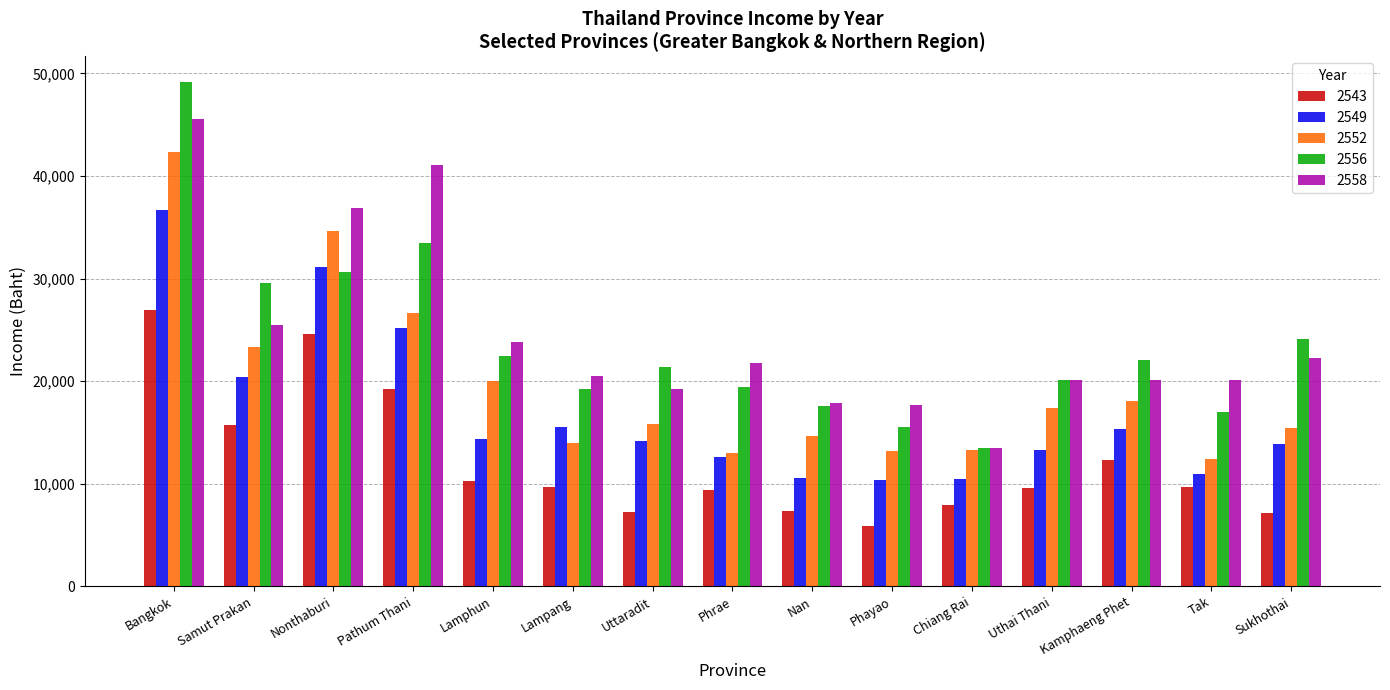

Is it true that 2558 equals 29125 at Kamphaeng Phet?

False